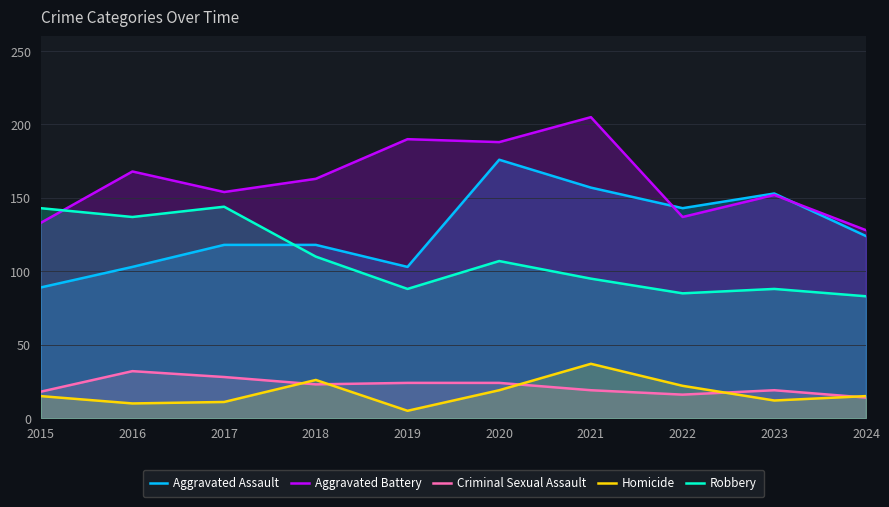

Is the value of Aggravated Assault at 2021 greater than the value of Aggravated Battery at 2017?

Yes